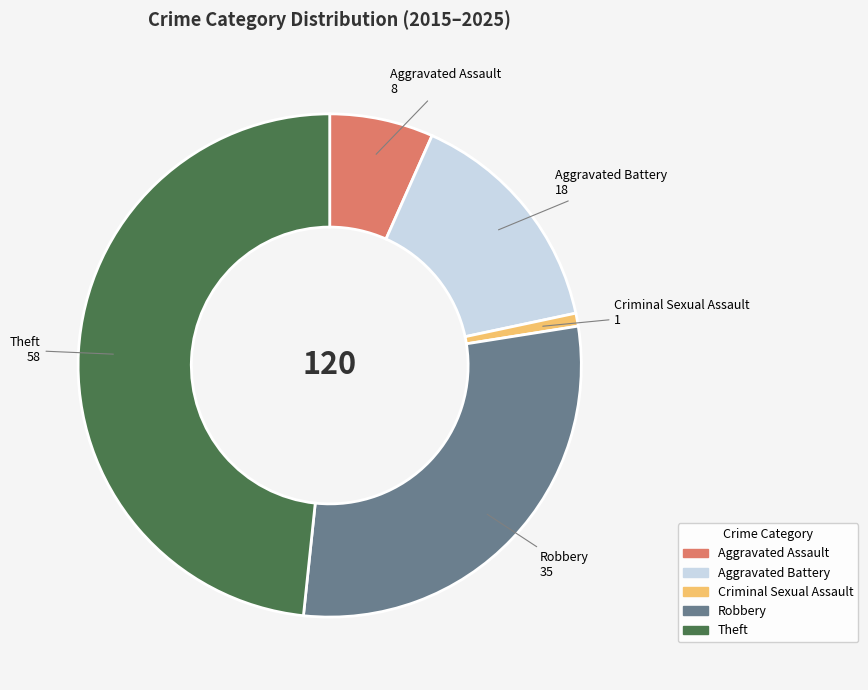

What is the smallest slice in the pie chart?

Criminal Sexual Assault